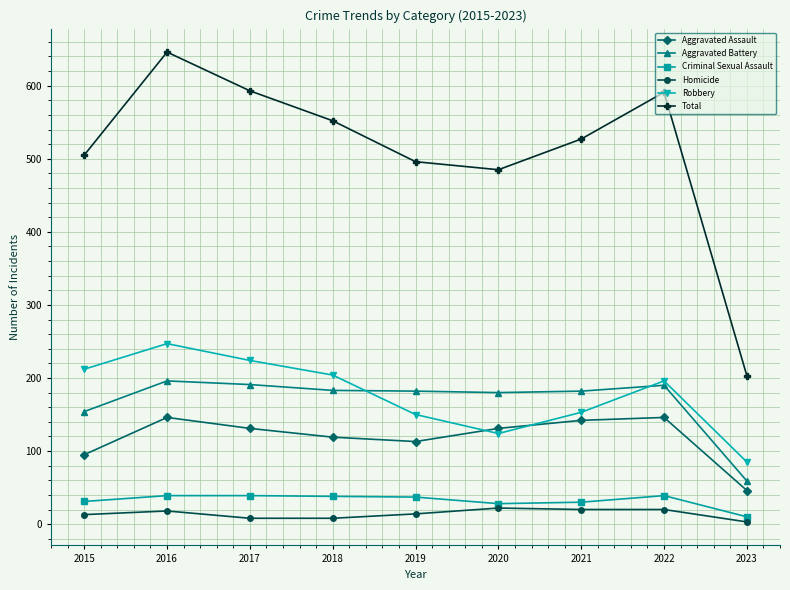

How many lines are shown in the chart?

6